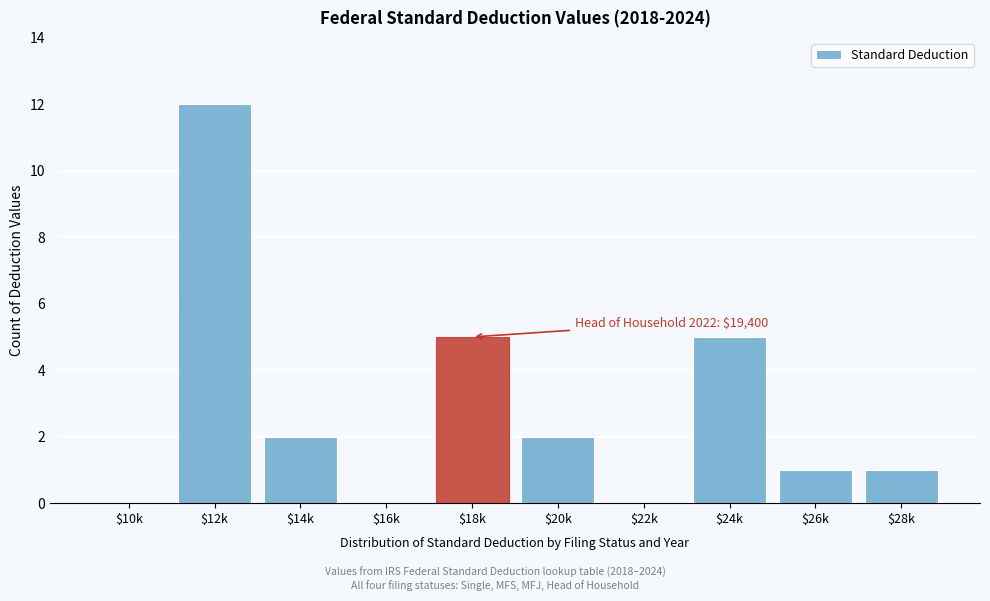

Is it true that the value at $12k is 17?

False